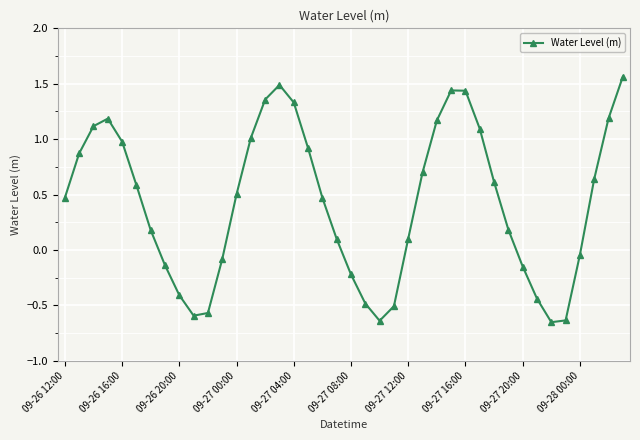

How many interior local peaks (higher than both neighbors) does the data have?

3